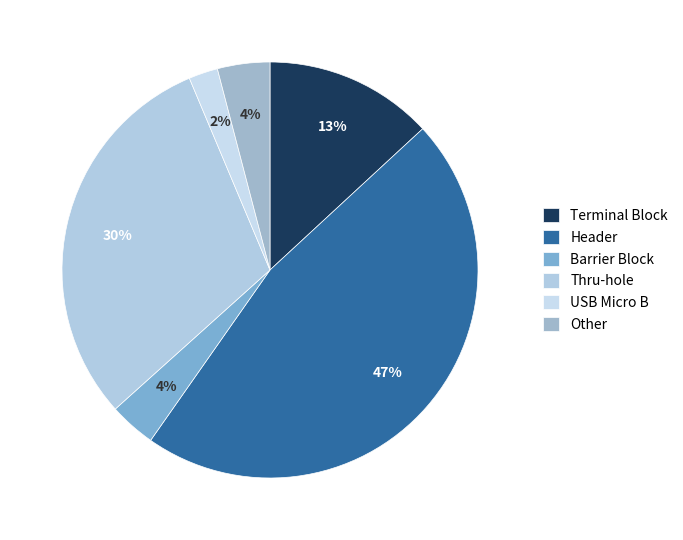

Between Barrier Block and Thru-hole, which is larger?

Thru-hole